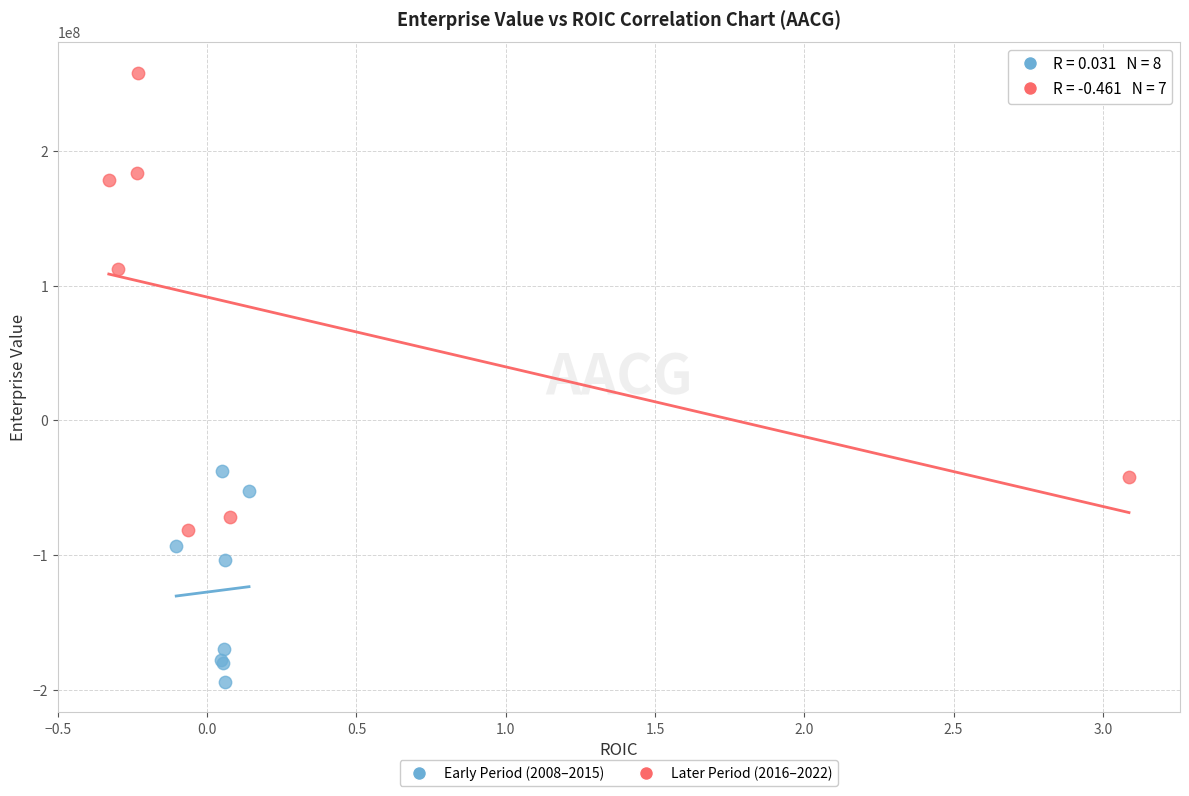

Which series reaches the minimum Y coordinate?

Early Period (2008–2015)